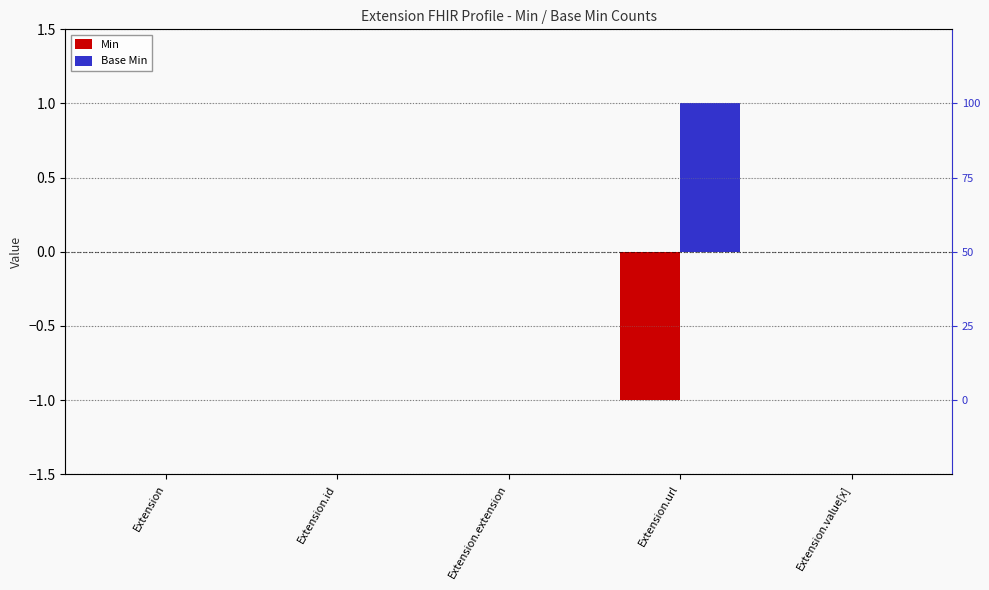

The value of Min at Extension.value[x] is 0. True or false?

True